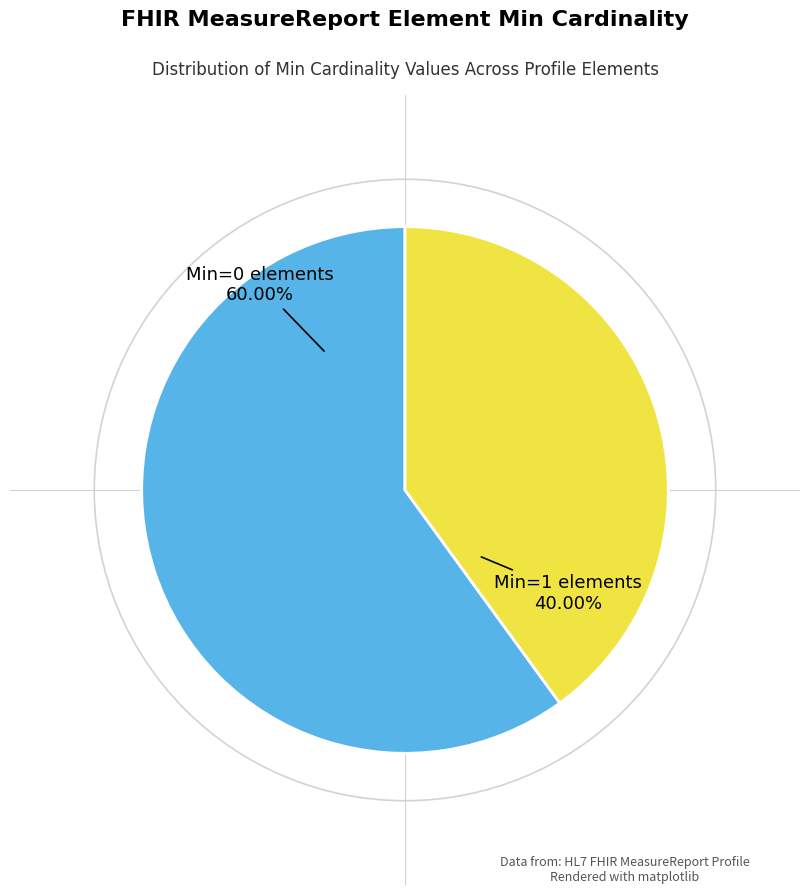

Is there a majority slice in this chart?

Yes